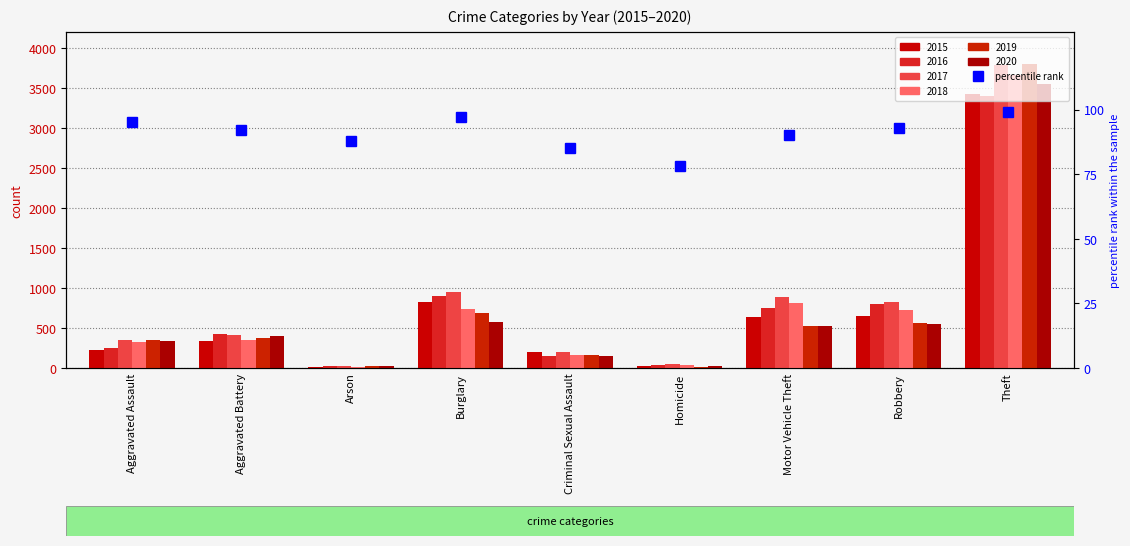

Which category has the highest value across all series?

Theft